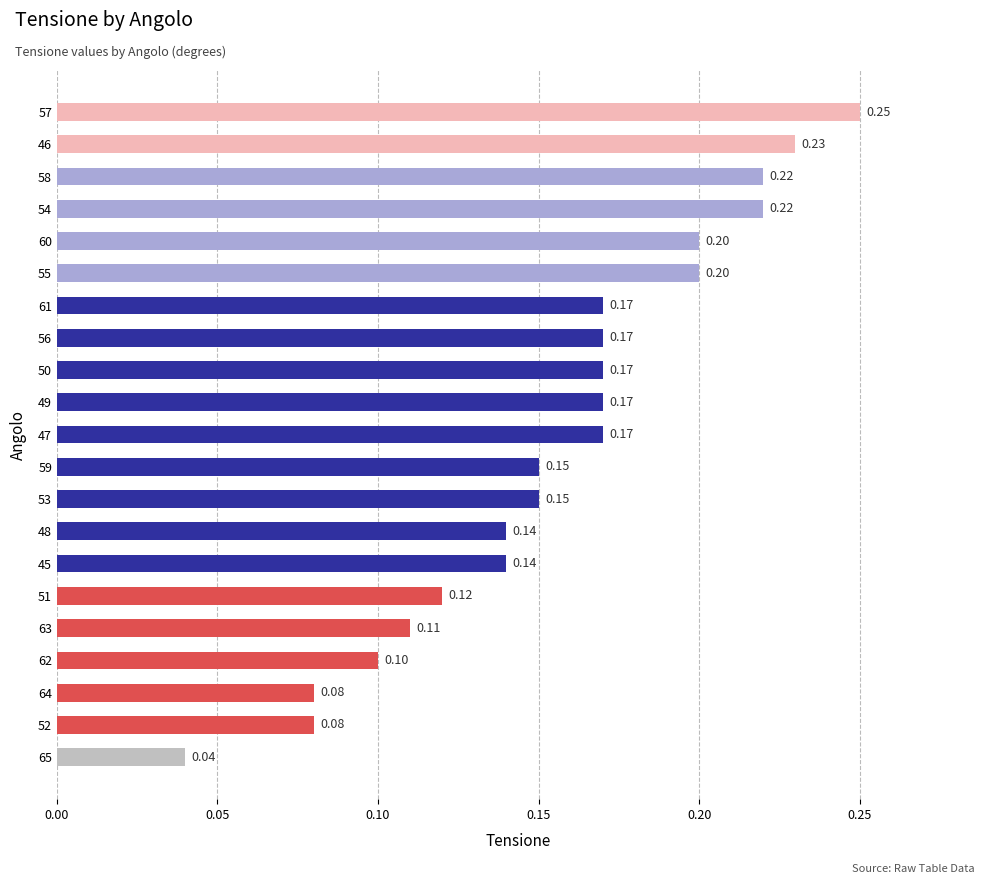

Between 58 and 51, which is larger?

58